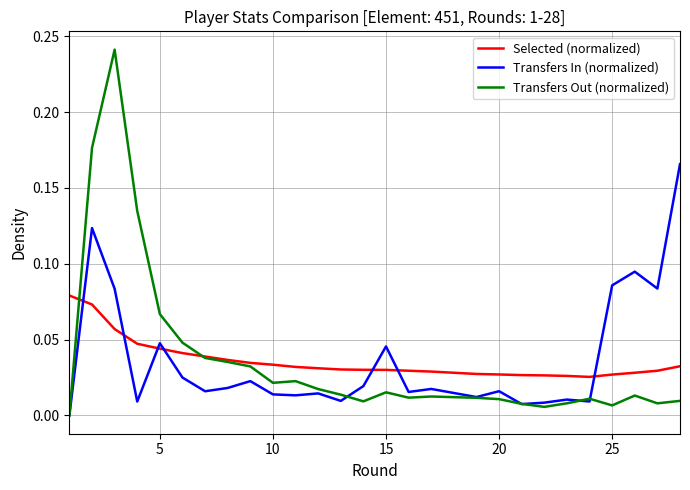

Is this an area chart (filled region under the line)?

No